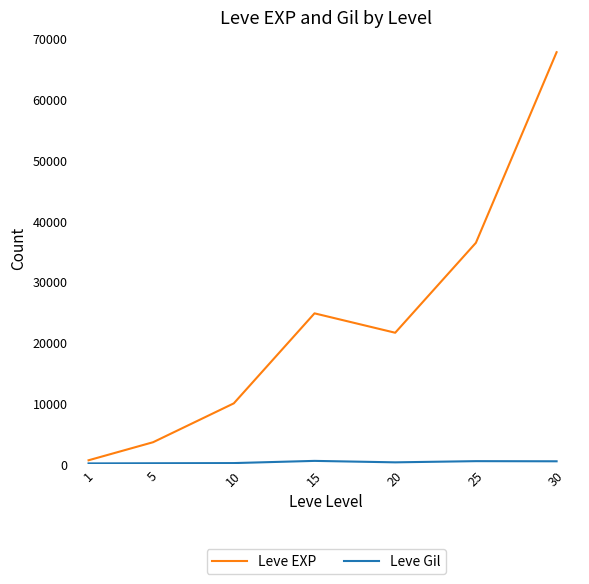

List the labels in order of Leve EXP value, largest first.

30, 25, 15, 20, 10, 5, 1